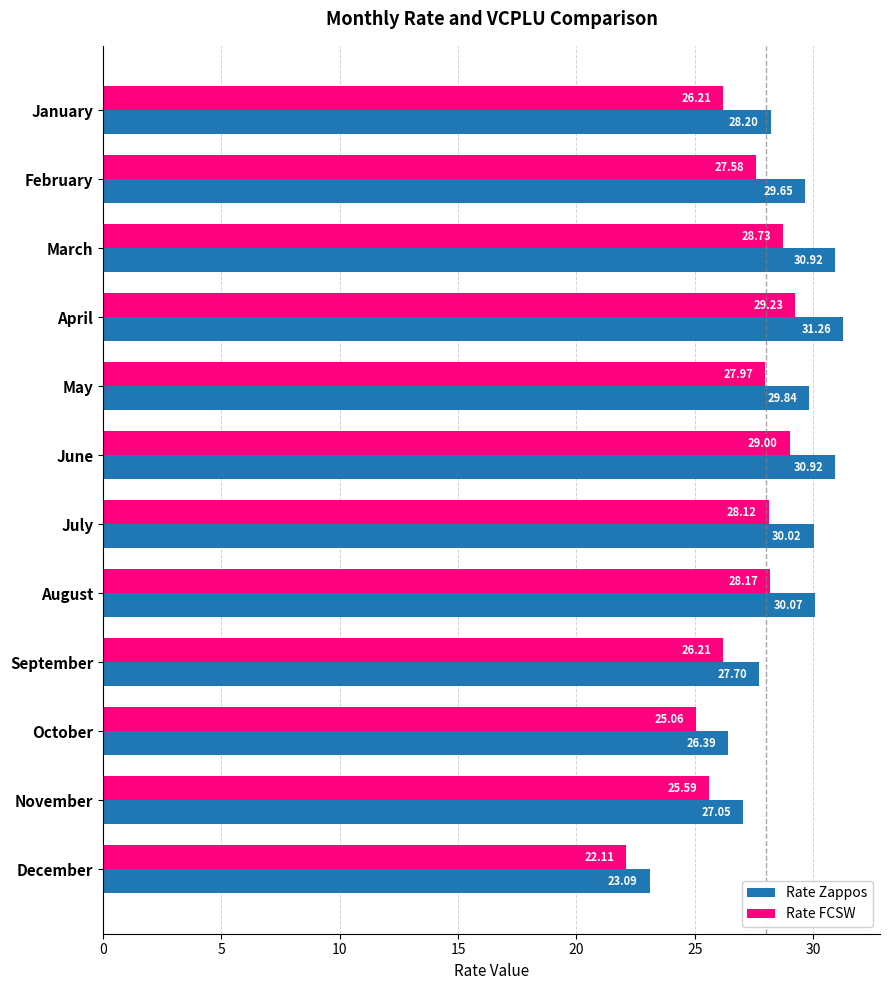

At which label is Rate Zappos closest to 27?

November